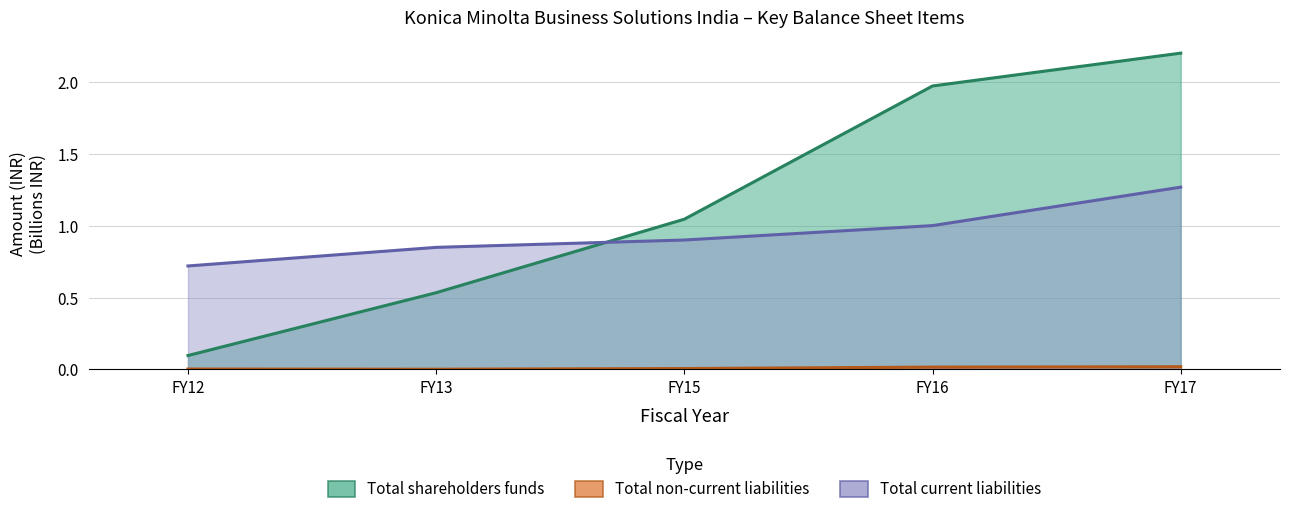

What is the approximate value of Total shareholders funds at FY17?

2.2